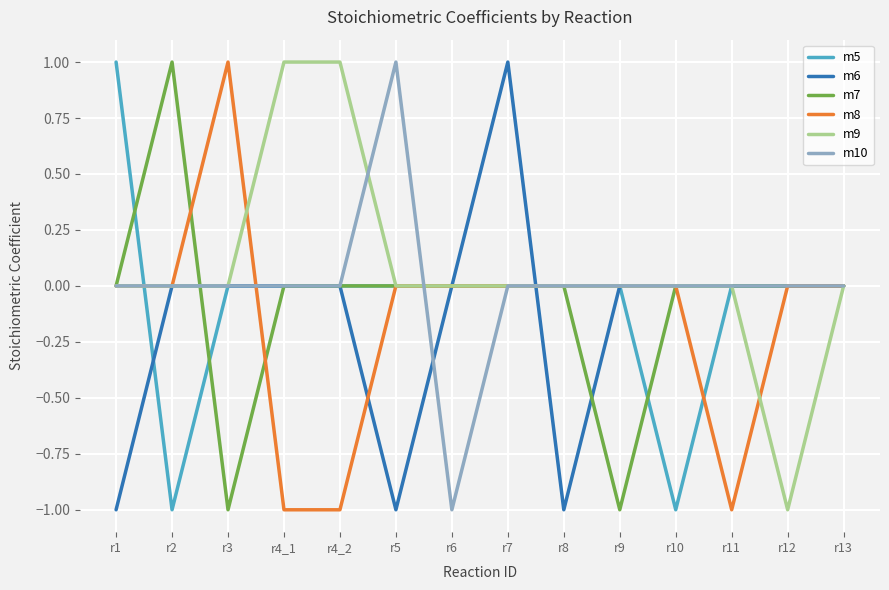

How many distinct data groups are displayed?

6